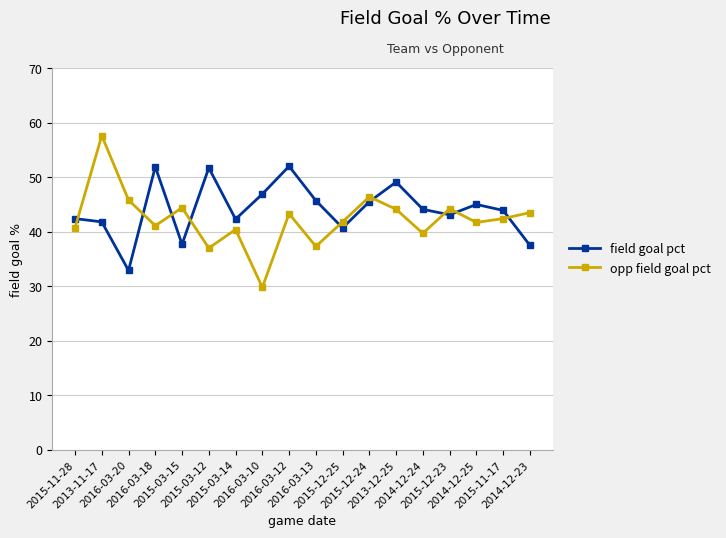

At which label does field goal pct first exceed 44?

2016-03-18